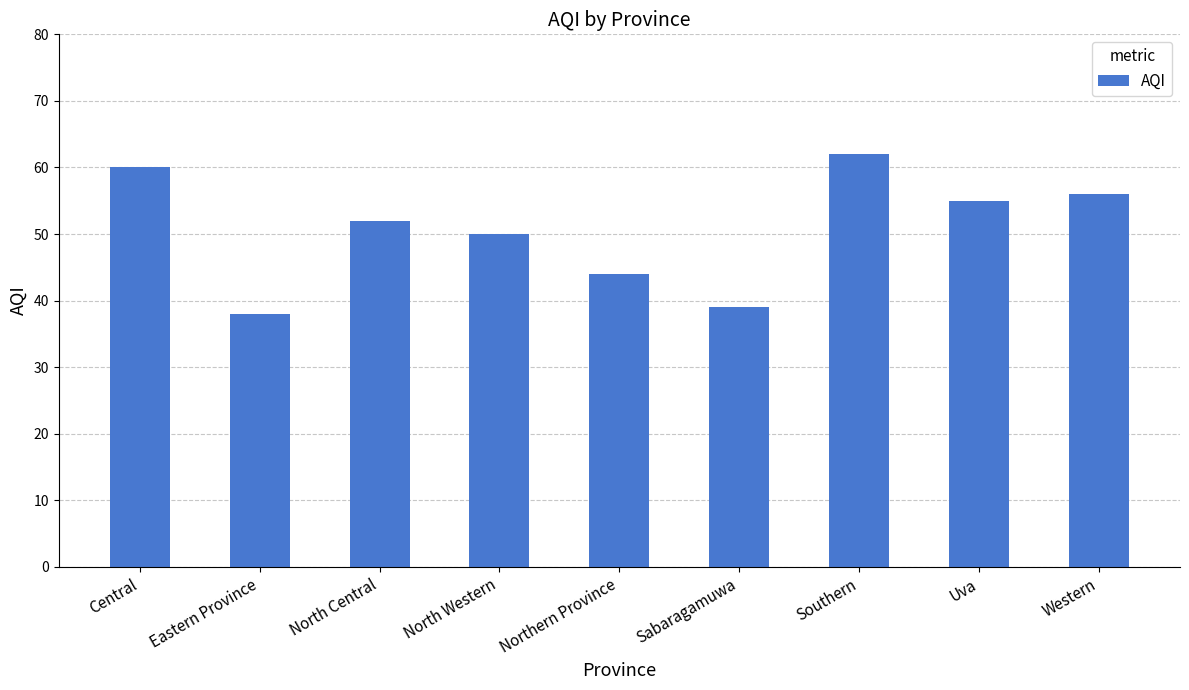

Where does the data first go above 52?

Central